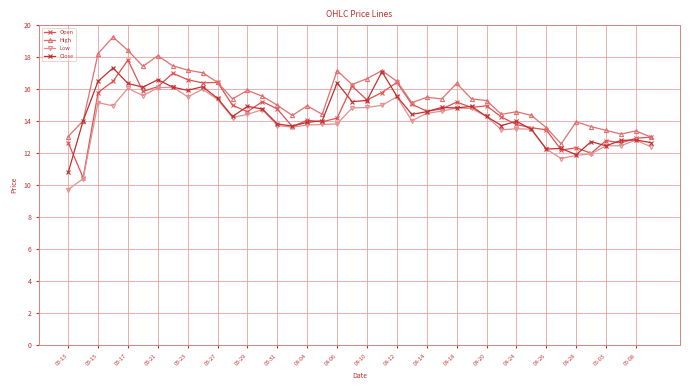

What is the value of the High point at the 37th from the left?

13.4